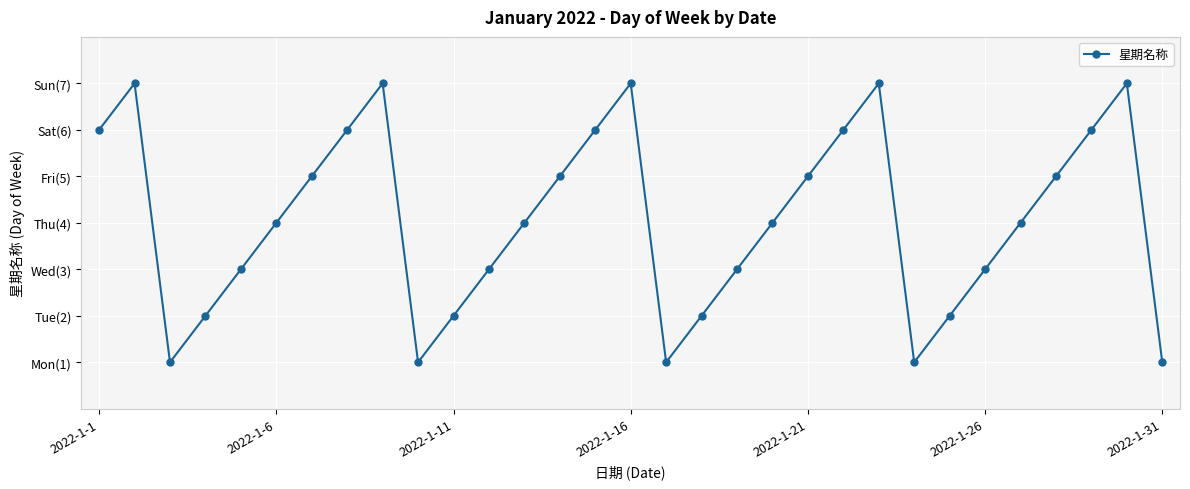

How many values are between 2 and 6?

21